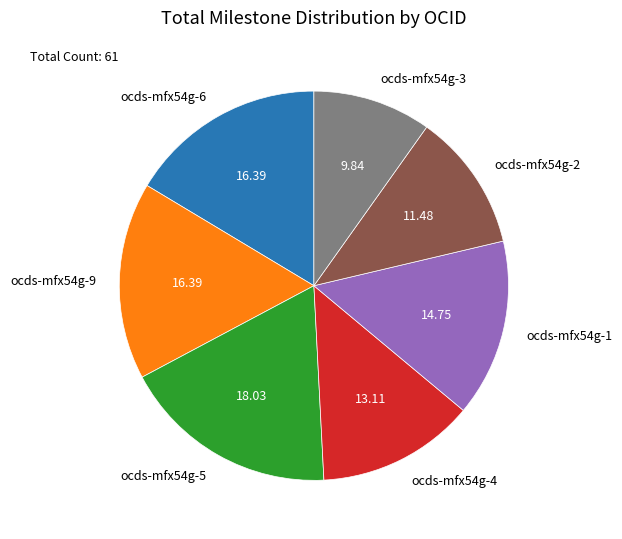

Is ocds-mfx54g-1 the majority of the pie?

No